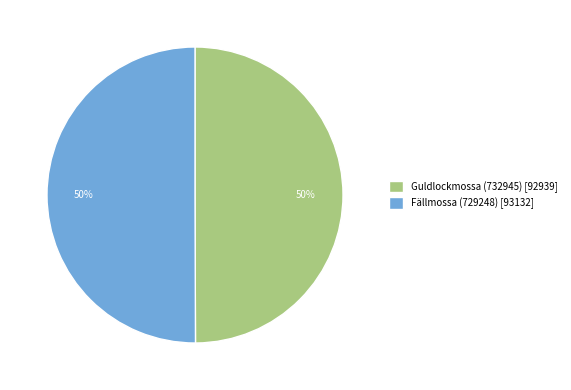

To the nearest percent, what is the average slice percentage?

50%